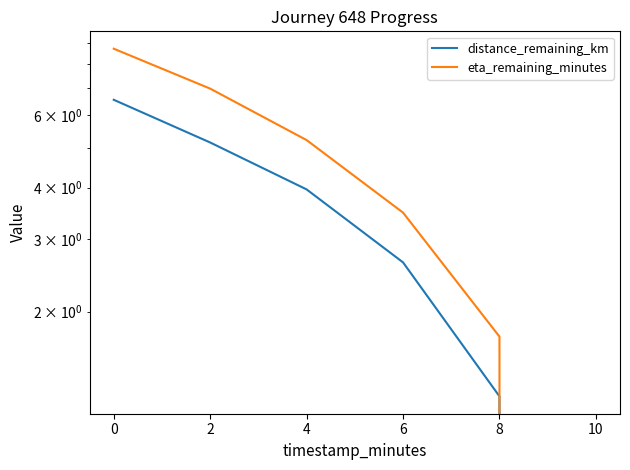

Count the number of data series in this chart.

2